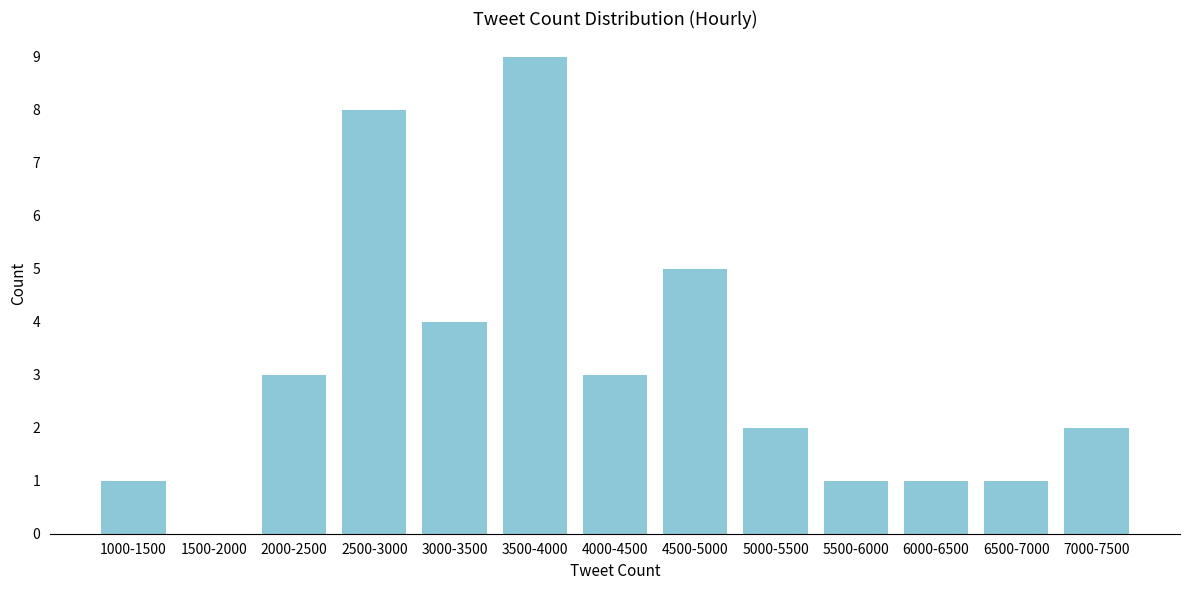

Reading left to right, transcribe all the data shown in this chart.

1000-1500=1	1500-2000=0	2000-2500=3	2500-3000=8	3000-3500=4	3500-4000=9	4000-4500=3	4500-5000=5	5000-5500=2	5500-6000=1	6000-6500=1	6500-7000=1	7000-7500=2